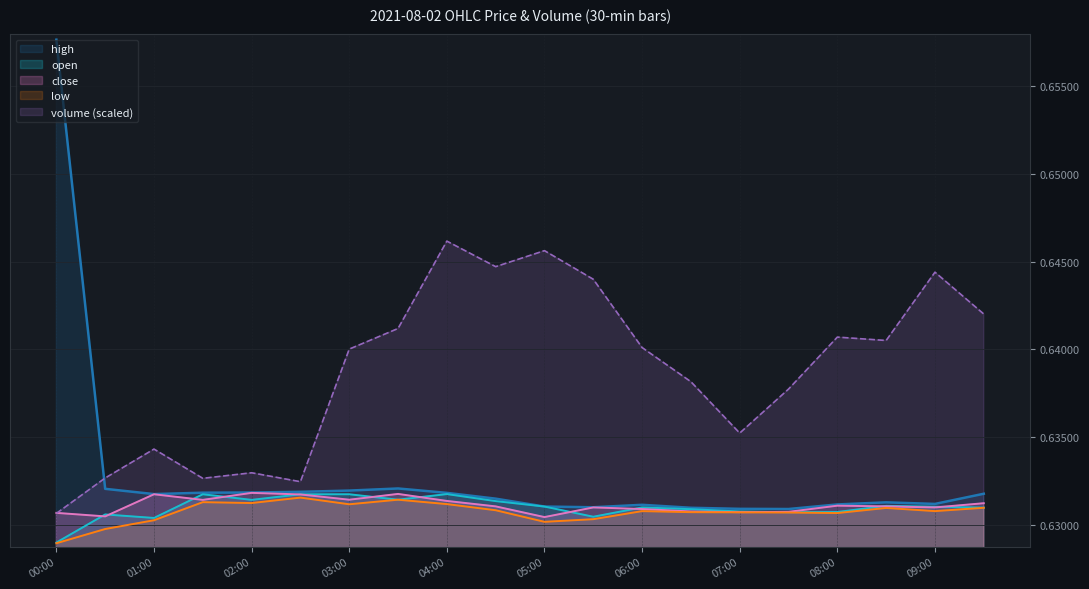

Between 05:30 and 06:00, which series saw the biggest shift?

volume